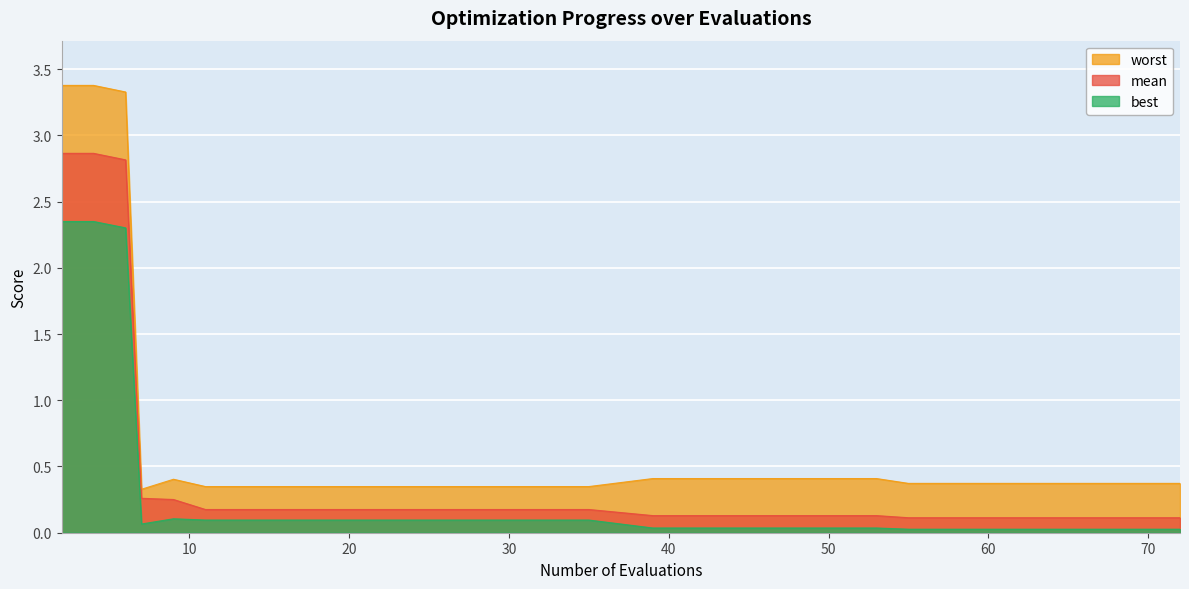

Count the number of categories in the chart.

39